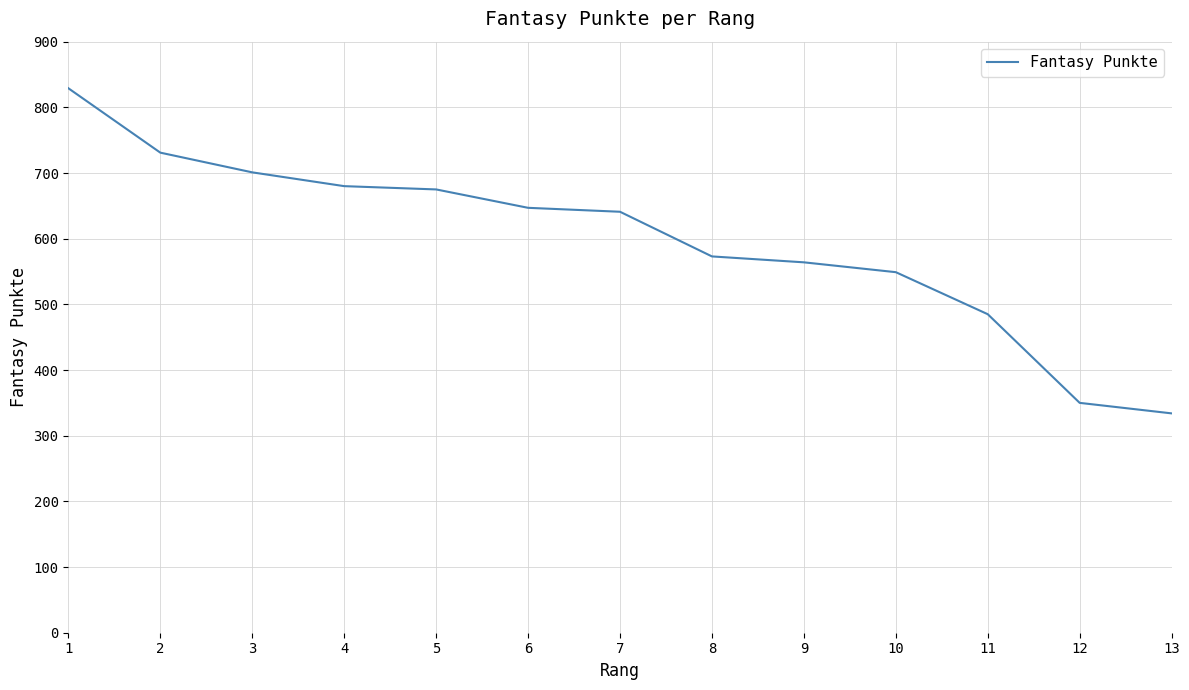

Reading left to right, what are all the values shown in this chart?

829	731	701	680	675	647	641	573	564	549	485	350	334